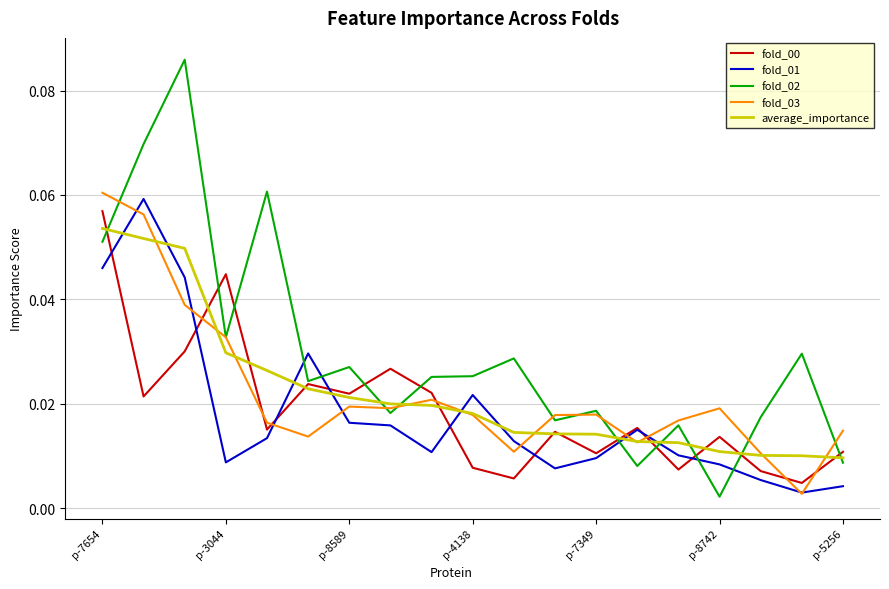

Which series has the largest range (max minus min)?

fold_02